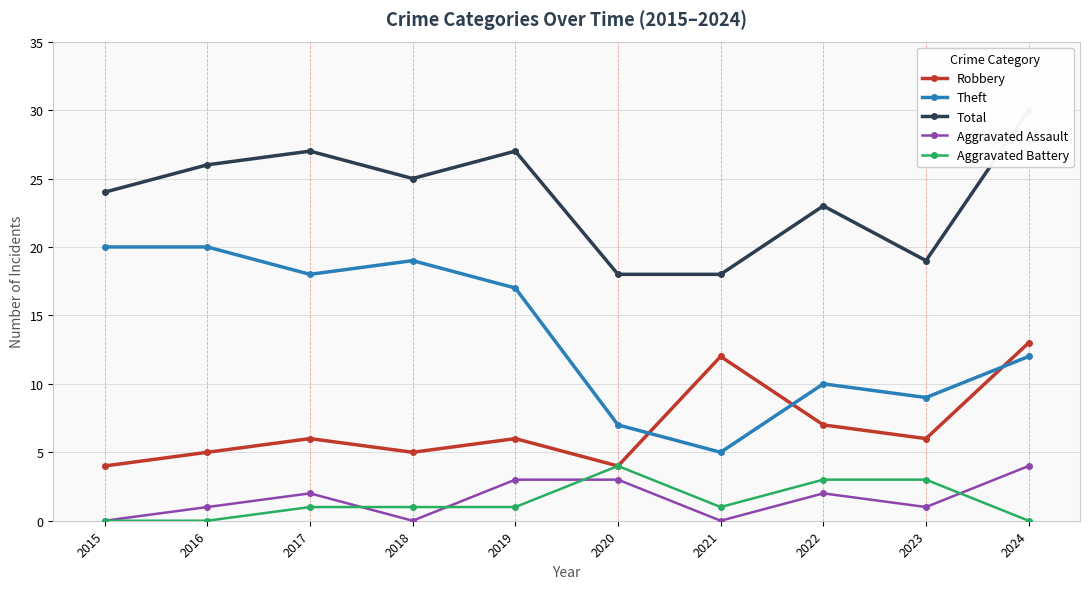

True or false: Aggravated Battery has more than 1 interior local peaks.

False